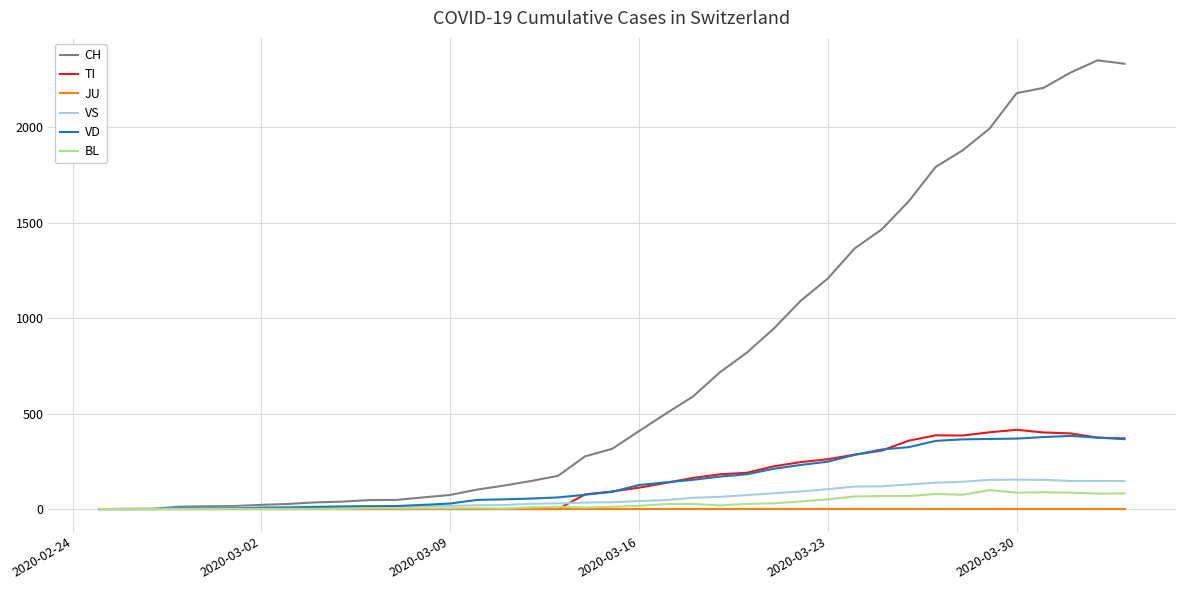

What is the highest value of the VD series?

383